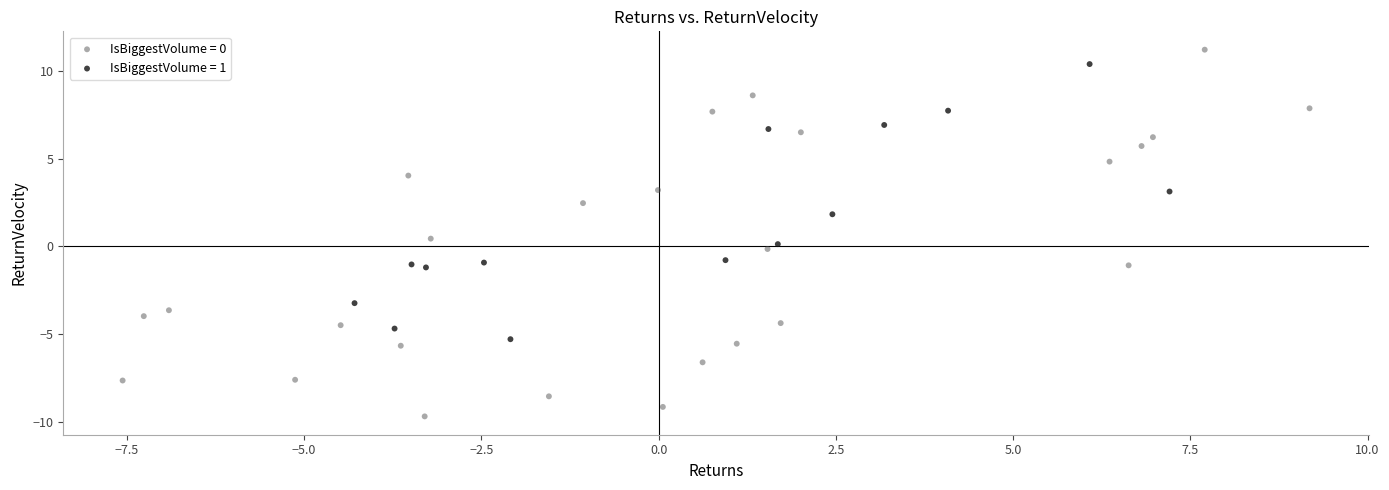

Which series contains the lowest Y value?

IsBiggestVolume = 0